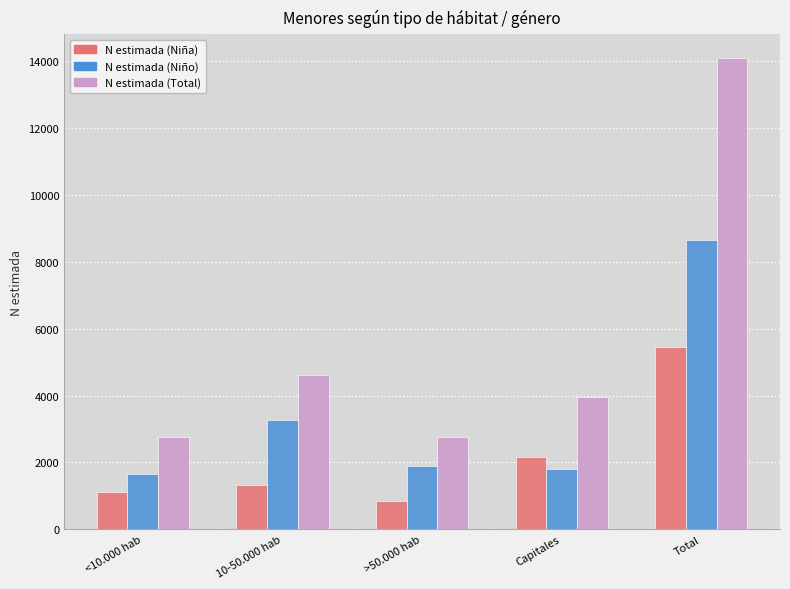

What is the difference between the N estimada (Niño) values at >50.000 hab and <10.000 hab?

238